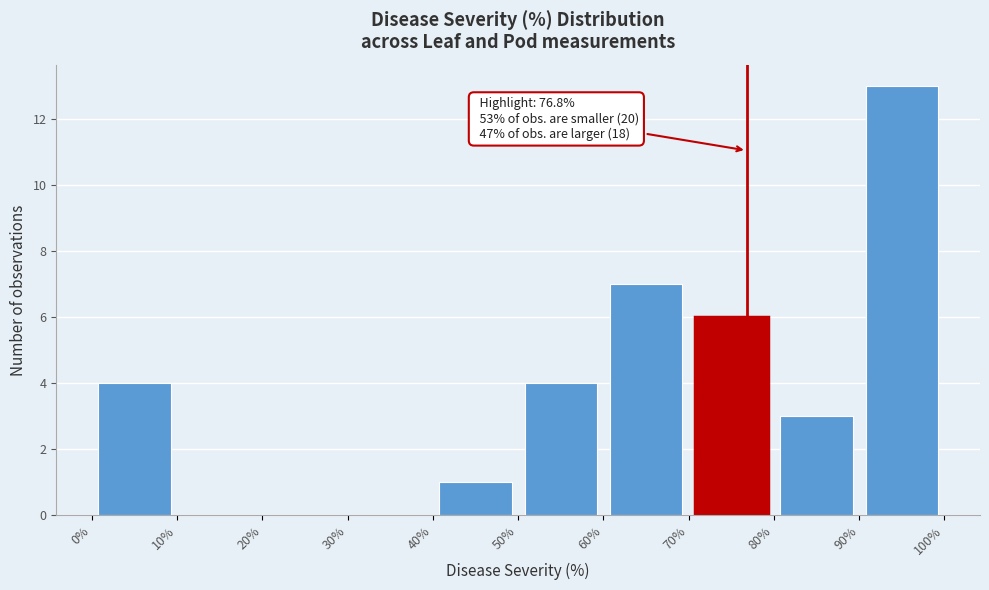

Over which range of the x-axis is the bar tallest?

90% to 100%